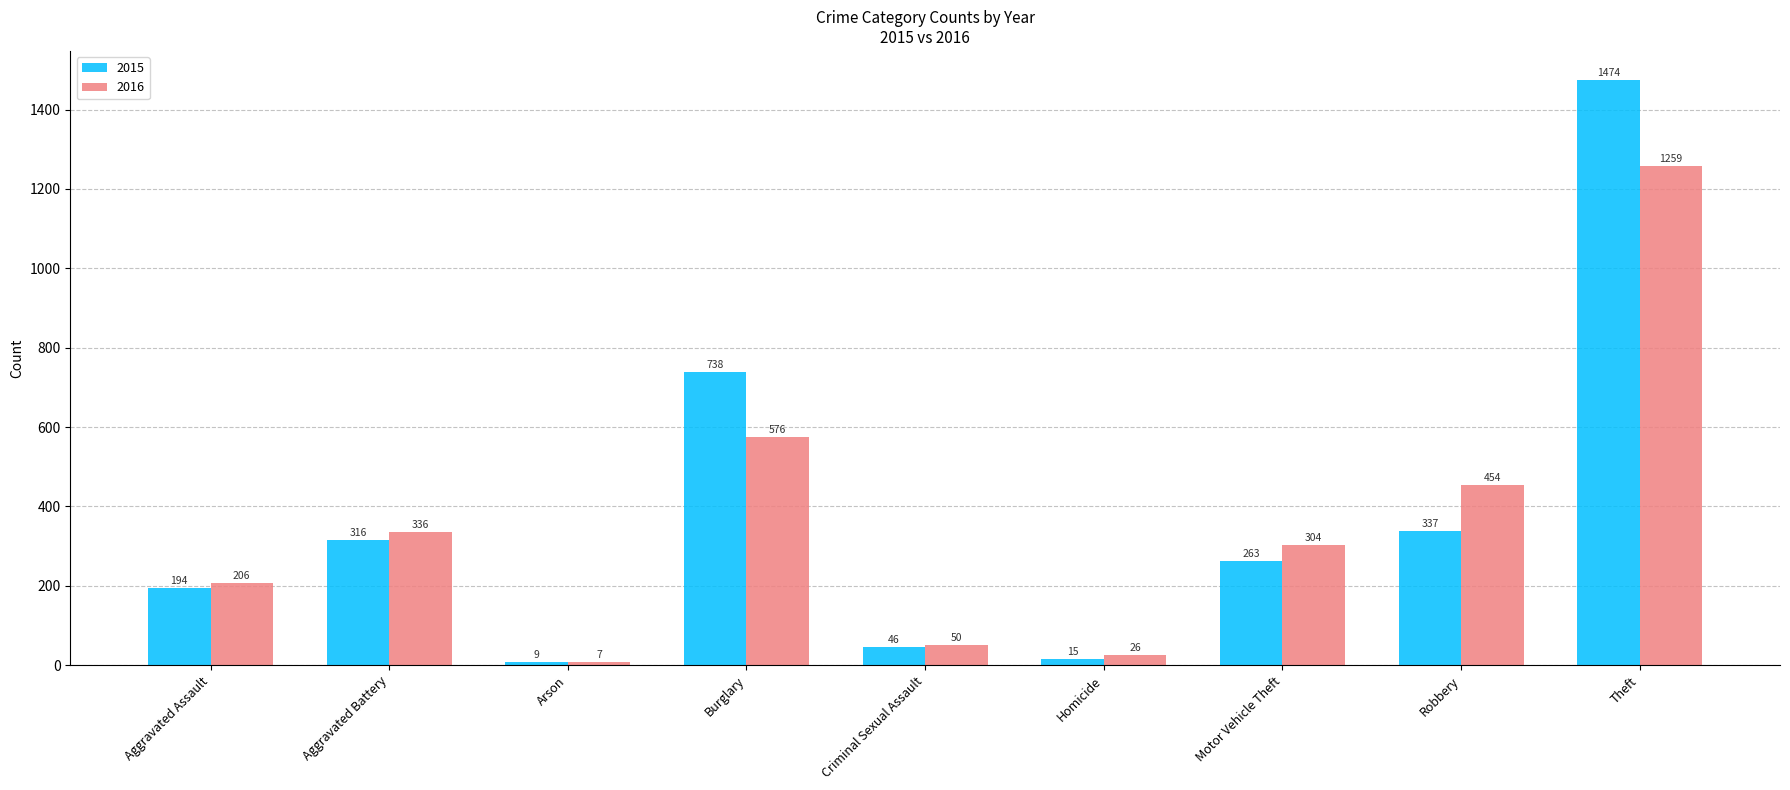

Rank the series by their maximum value, from highest to lowest.

2015, 2016